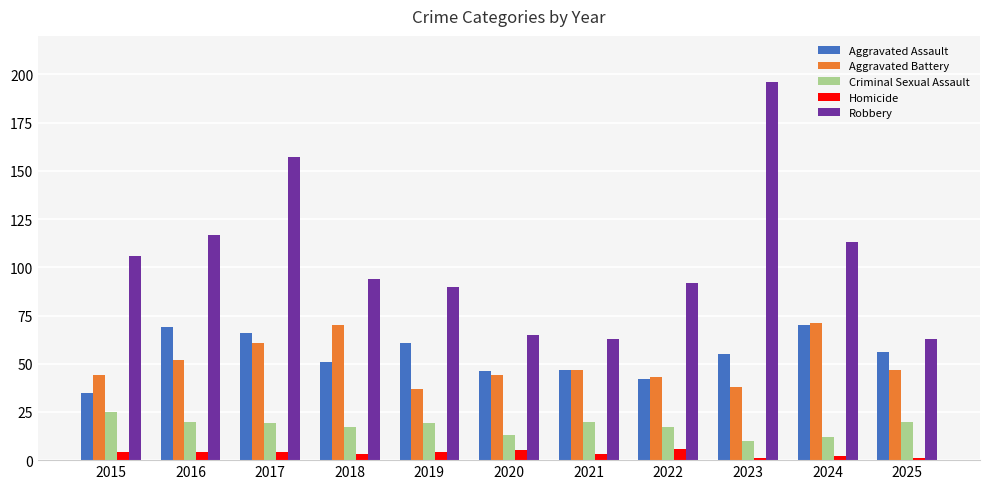

What is the value of the Robbery bar at the 2nd from the left?

117